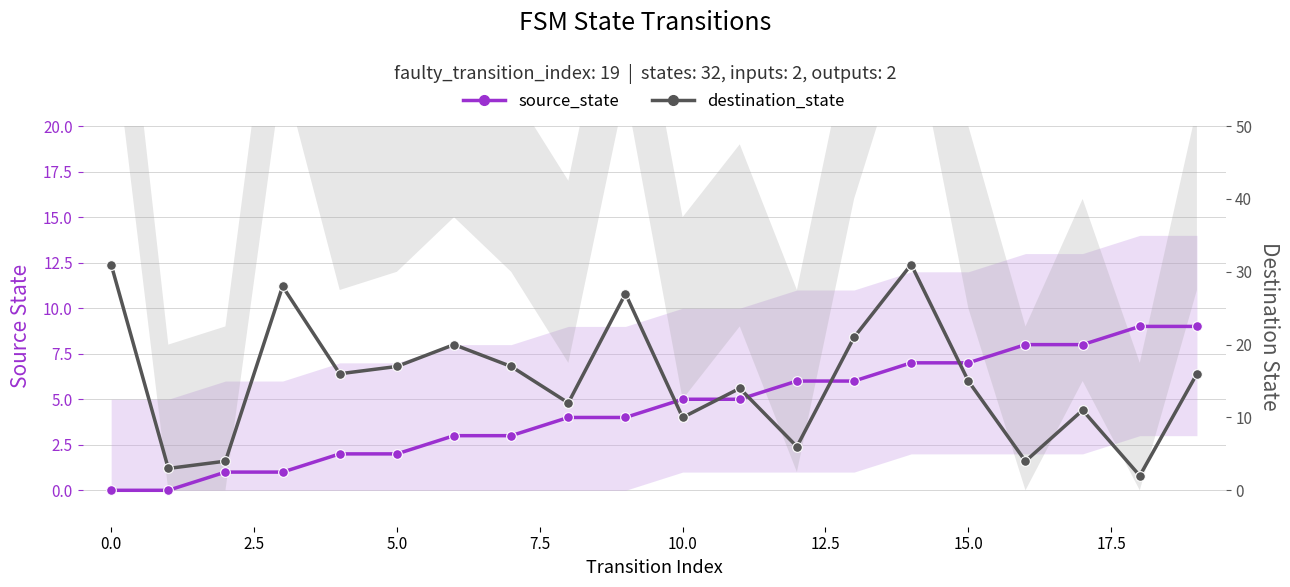

What is the value of the source_state point at the 4th from the left?

1